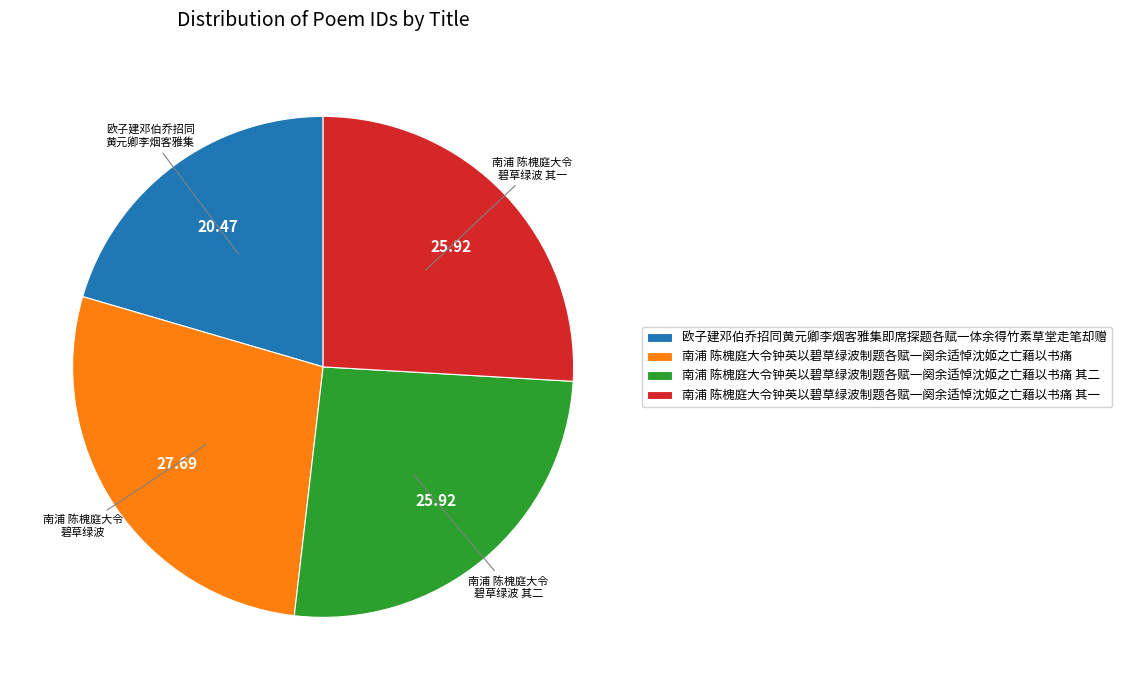

Is it true that 南浦 陈槐庭大令钟英以碧草绿波制题各赋一阕余适悼沈姬之亡藉以书痛 其一 is 34% of the pie?

False